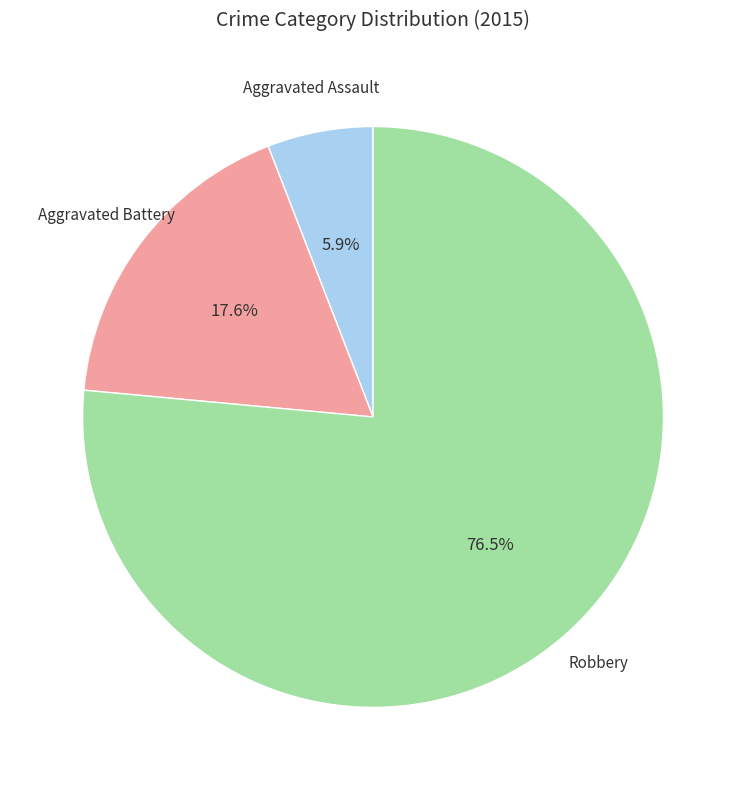

Rank the categories by value from highest to lowest.

Robbery, Aggravated Battery, Aggravated Assault